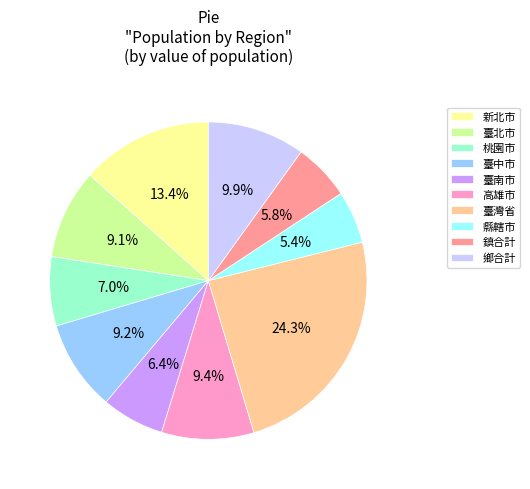

Approximately how many times larger is the value at 臺北市 compared to 高雄市?

1.0